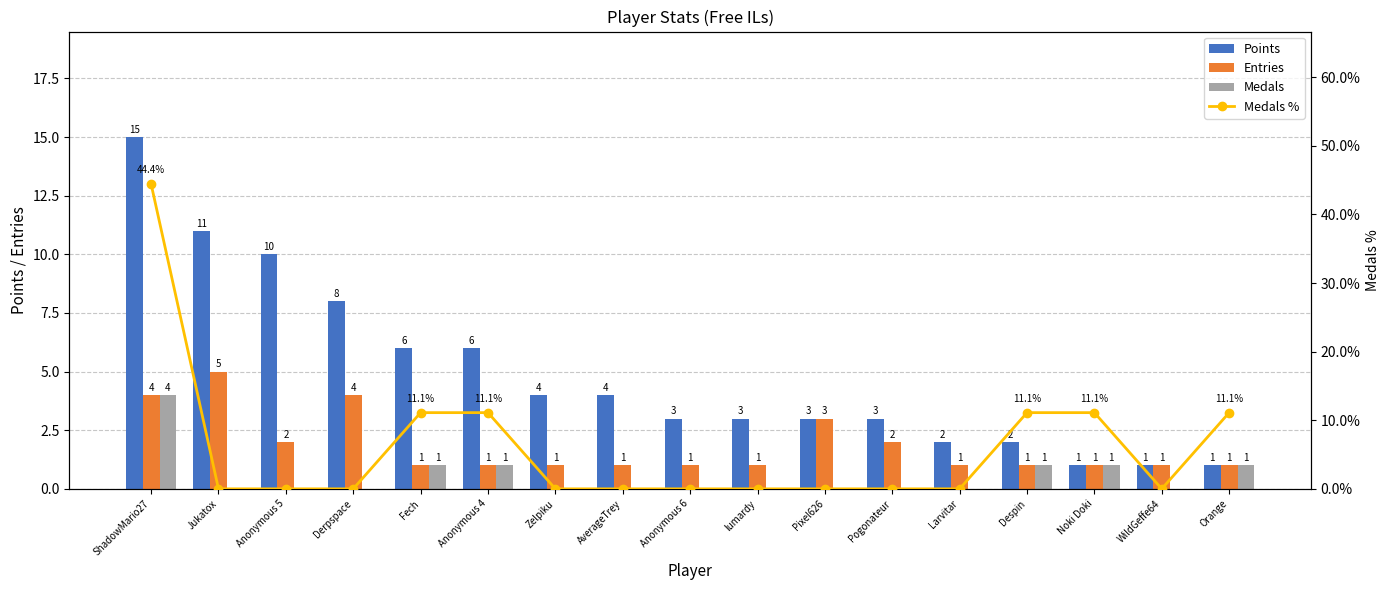

The value of Medals % at Orange is 11.1. True or false?

True